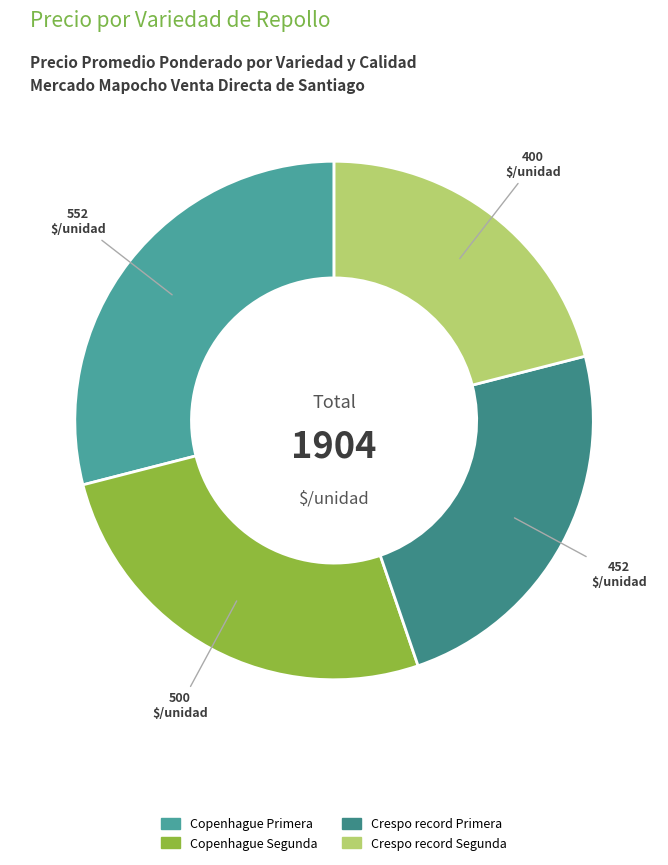

How many slices are in this pie chart?

4